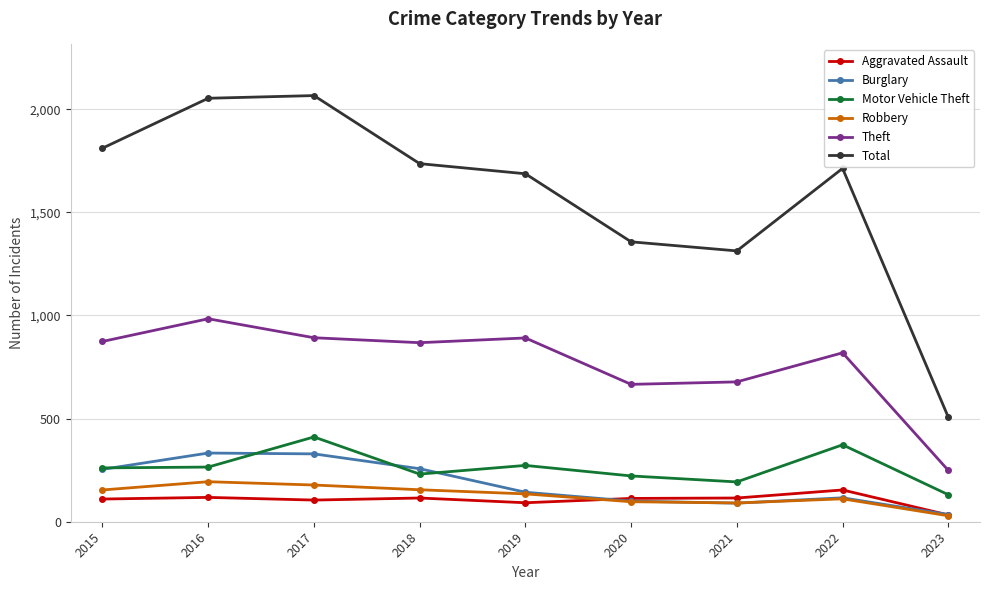

What is the difference between the second highest and second lowest values in the Motor Vehicle Theft series?

180